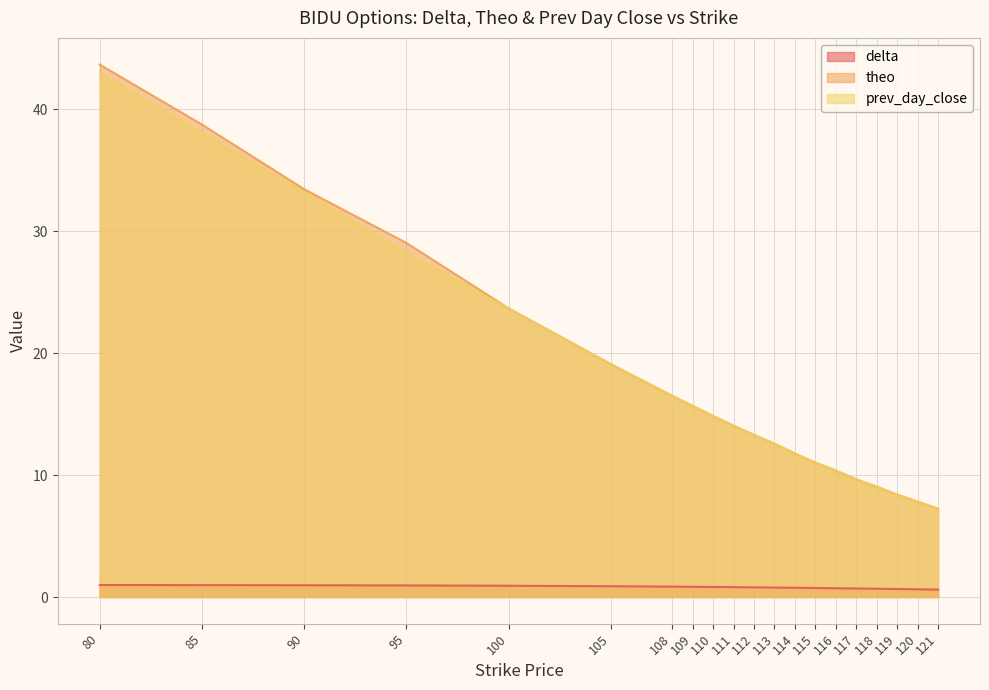

Rank the series by their maximum value, from lowest to highest.

delta, prev_day_close, theo